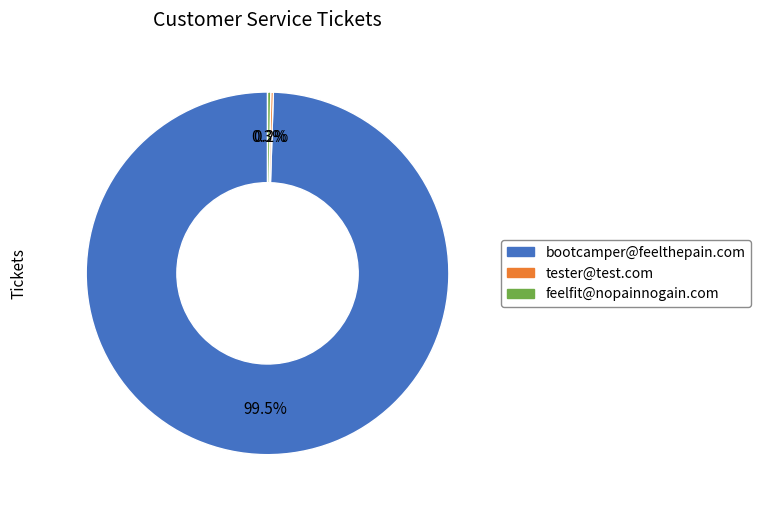

Do bootcamper@feelthepain.com and feelfit@nopainnogain.com together represent more than half of the pie?

Yes